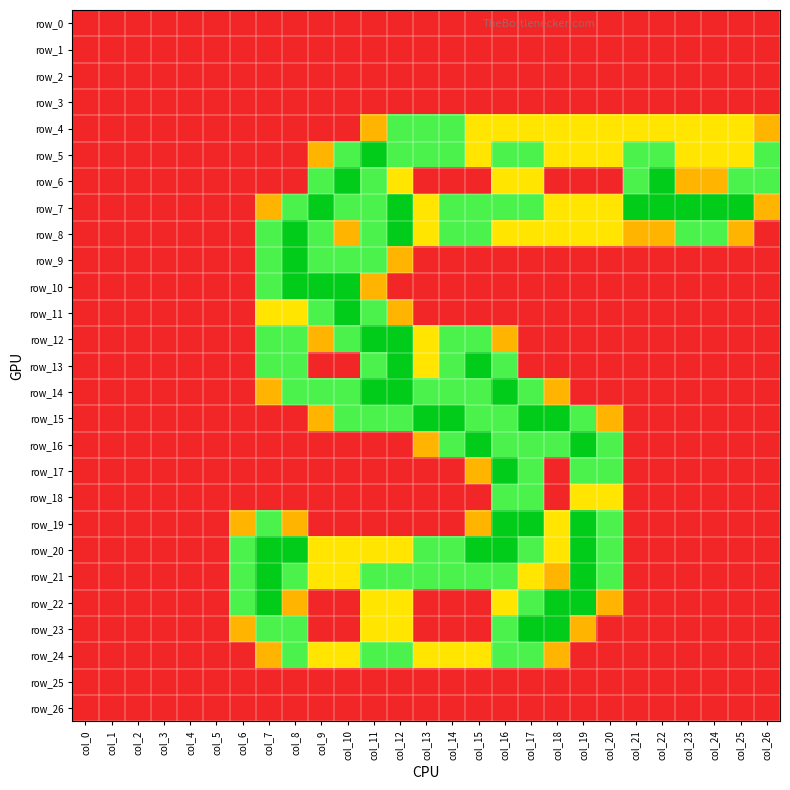

Where is row_7 nearest to the value 1?

col_13